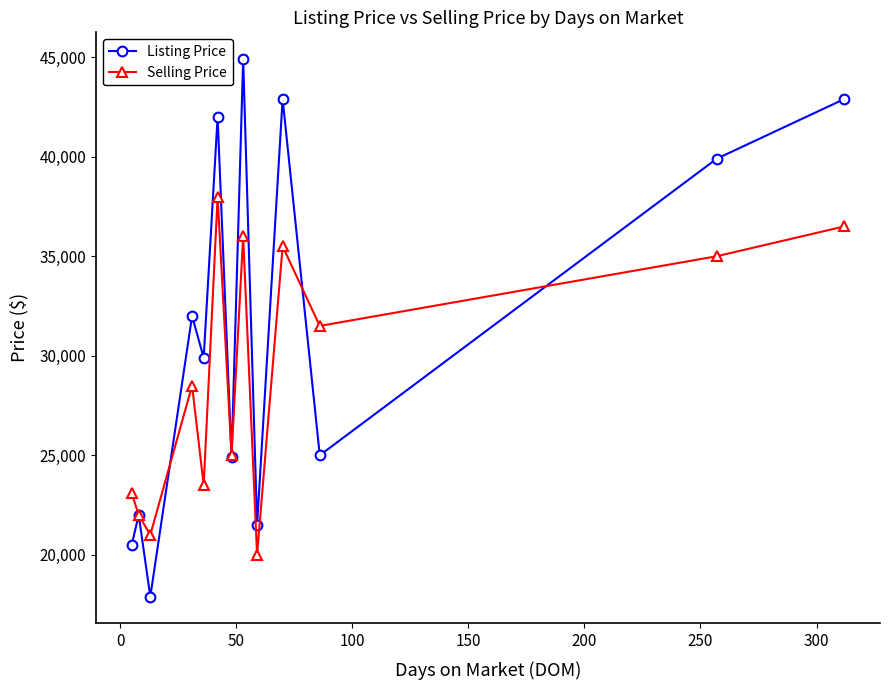

In Selling Price, how many points are lower than both neighbors (excluding endpoints)?

5